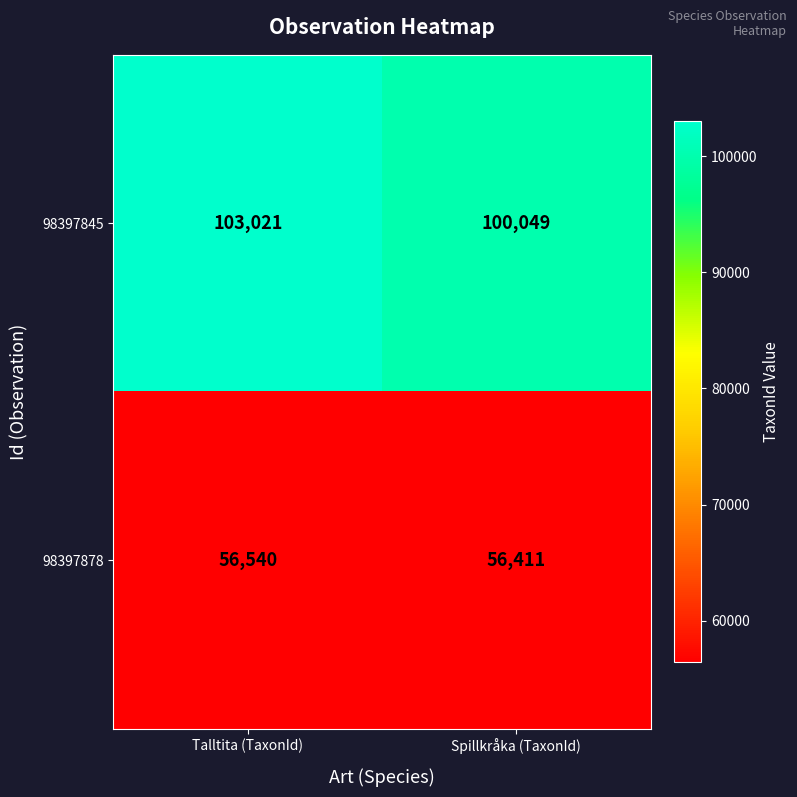

At which label is 98397878 closest to 56475?

Spillkråka (TaxonId)